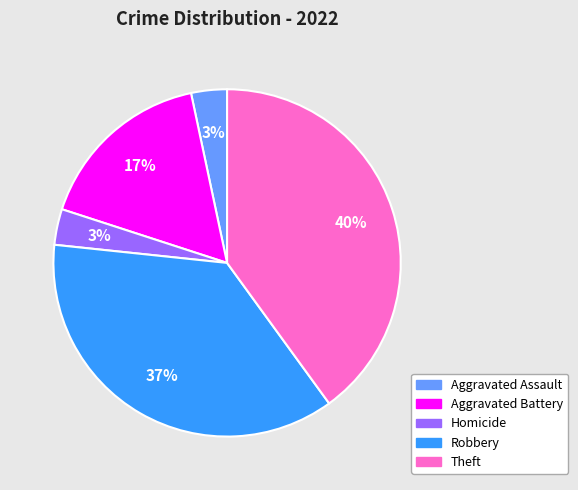

To the nearest percent, what is the average slice percentage?

20%